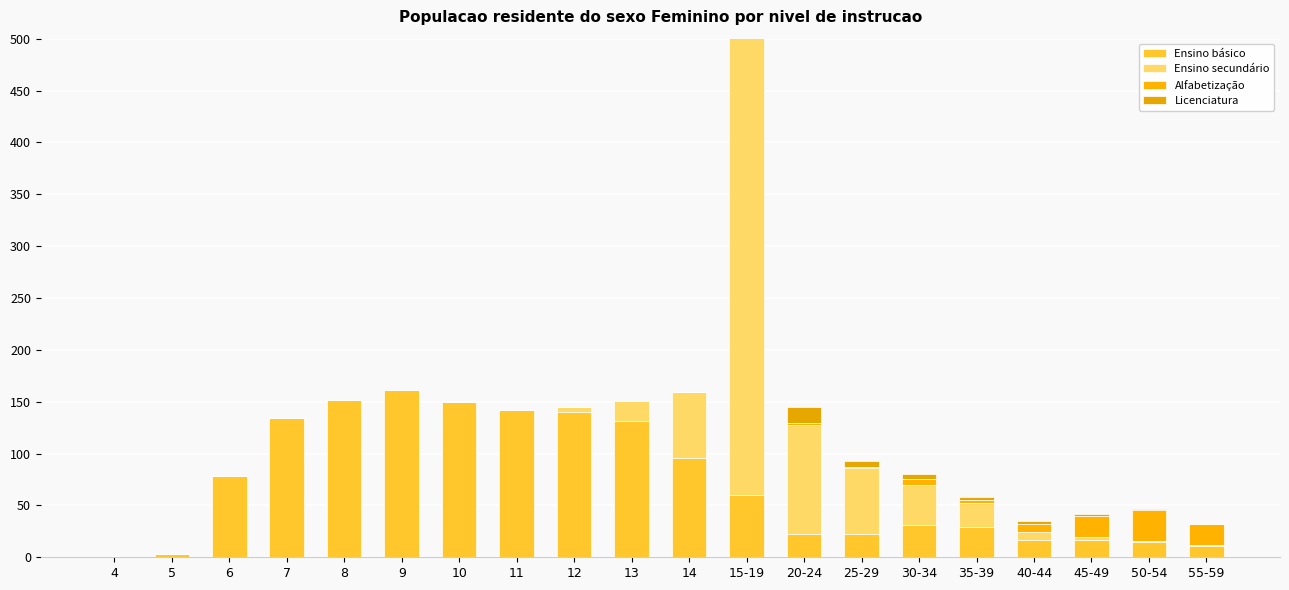

Reading left to right, transcribe all the data shown in this chart.

Ensino básico: 0	3	78	134	152	161	150	142	140	131	96	60	22	22	31	29	17	17	15	11
Ensino secundário: 0	0	0	0	0	0	0	0	5	20	63	468	106	64	39	23	7	3	1	1
Alfabetização: 0	0	0	0	0	0	0	0	0	0	0	0	1	1	5	3	8	20	30	20
Licenciatura: 0	0	0	0	0	0	0	0	0	0	0	2	16	6	5	3	3	2	1	0